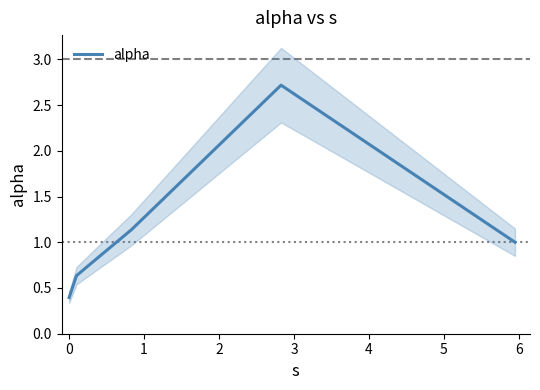

Count the number of data series in this chart.

1